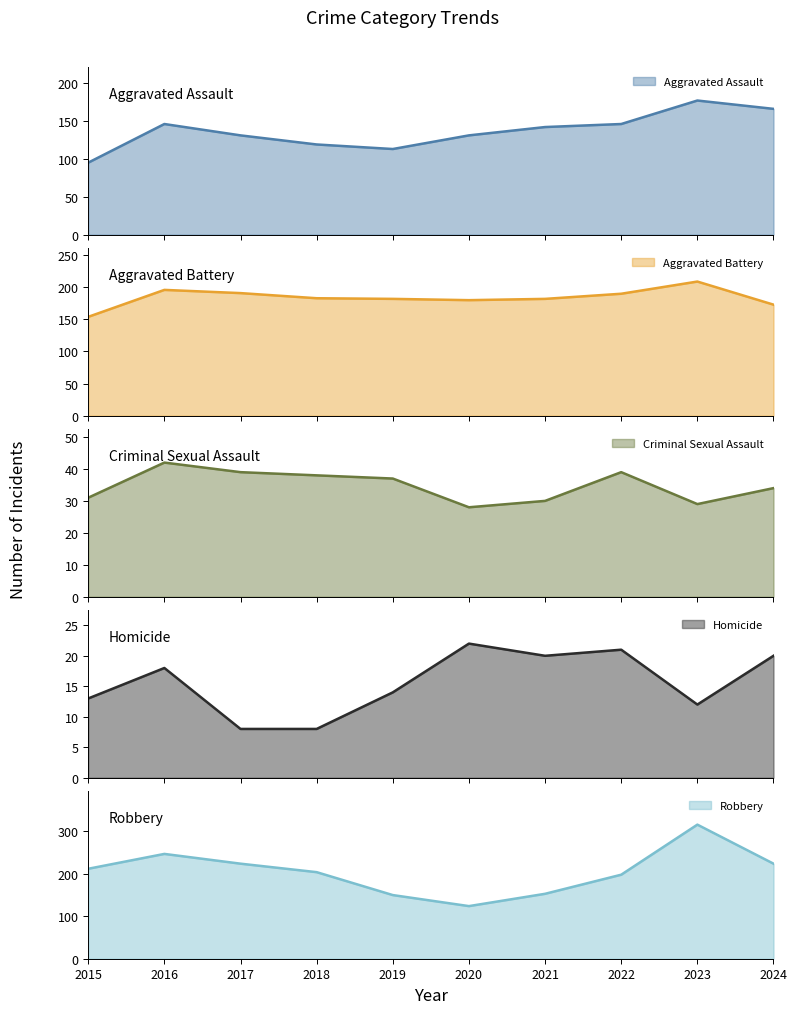

True or false: Homicide has a value of 4 at 2018.

False